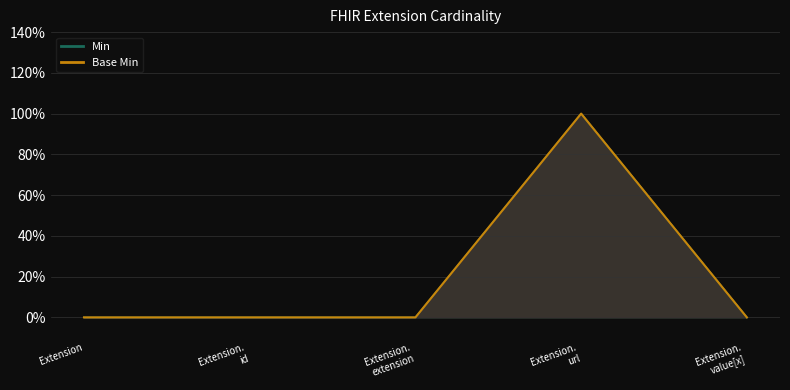

At which category does the chart reach its minimum across all series?

Extension